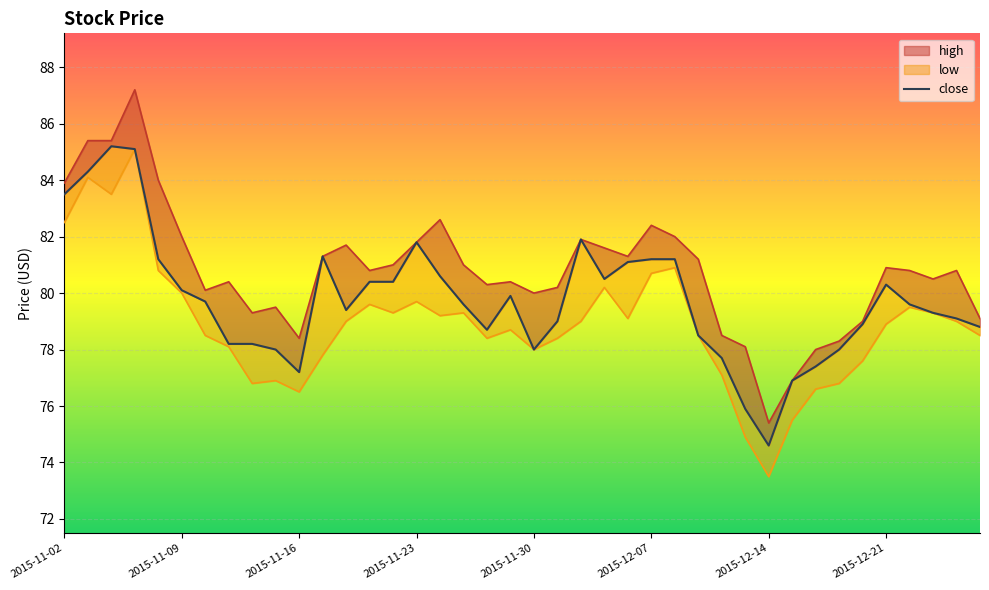

The high series shows 46.1 at 2015-11-02. True or false?

False